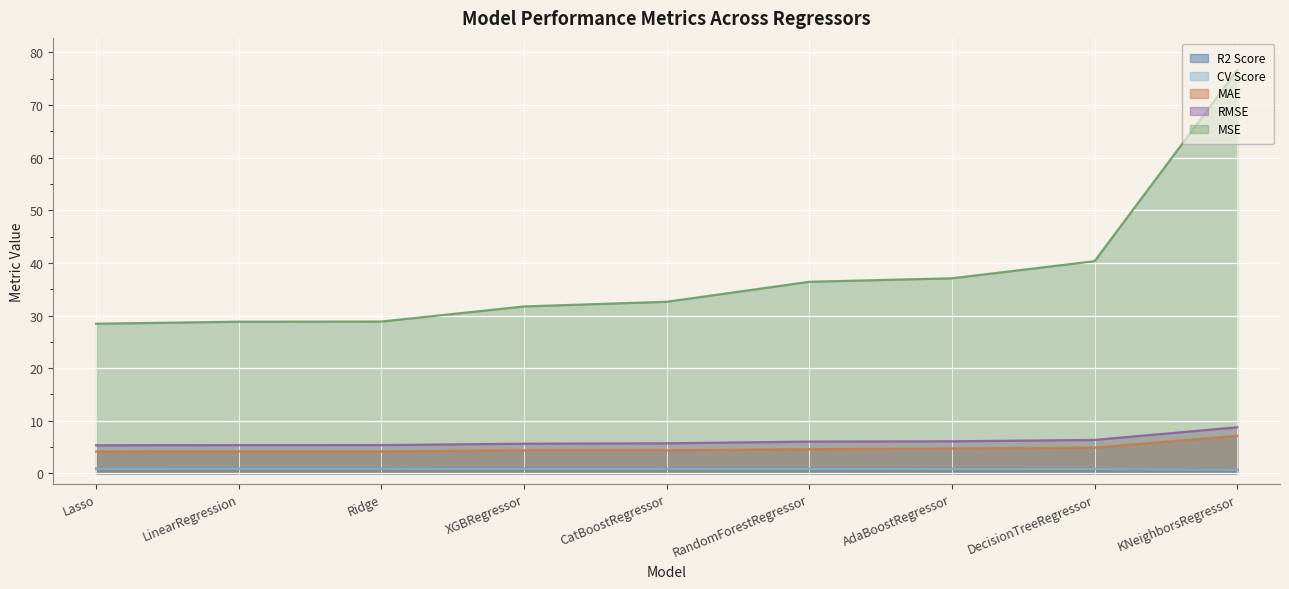

Reading left to right, transcribe all the data shown in this chart.

R2 Score: Lasso=0.9	LinearRegression=0.9	Ridge=0.9	XGBRegressor=0.9	CatBoostRegressor=0.9	RandomForestRegressor=0.9	AdaBoostRegressor=0.8	DecisionTreeRegressor=0.8	KNeighborsRegressor=0.7
CV Score: Lasso=0.9	LinearRegression=0.9	Ridge=0.9	XGBRegressor=0.9	CatBoostRegressor=0.9	RandomForestRegressor=0.8	AdaBoostRegressor=0.8	DecisionTreeRegressor=0.8	KNeighborsRegressor=0.7
MAE: Lasso=4.1	LinearRegression=4.2	Ridge=4.2	XGBRegressor=4.4	CatBoostRegressor=4.4	RandomForestRegressor=4.6	AdaBoostRegressor=4.7	DecisionTreeRegressor=4.9	KNeighborsRegressor=7.1
RMSE: Lasso=5.3	LinearRegression=5.4	Ridge=5.4	XGBRegressor=5.6	CatBoostRegressor=5.7	RandomForestRegressor=6.0	AdaBoostRegressor=6.1	DecisionTreeRegressor=6.4	KNeighborsRegressor=8.8
MSE: Lasso=28.4	LinearRegression=28.8	Ridge=28.9	XGBRegressor=31.7	CatBoostRegressor=32.6	RandomForestRegressor=36.4	AdaBoostRegressor=37.1	DecisionTreeRegressor=40.3	KNeighborsRegressor=76.6